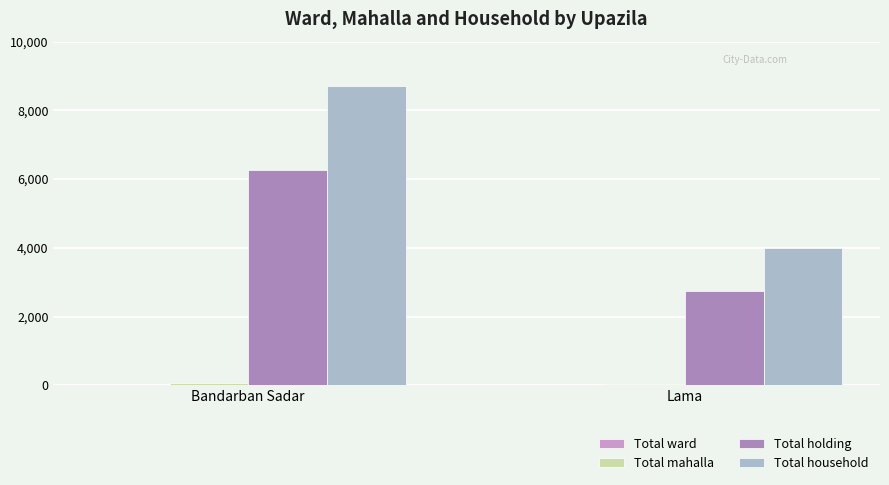

What is the spread (max minus min) of values at Lama?

3987